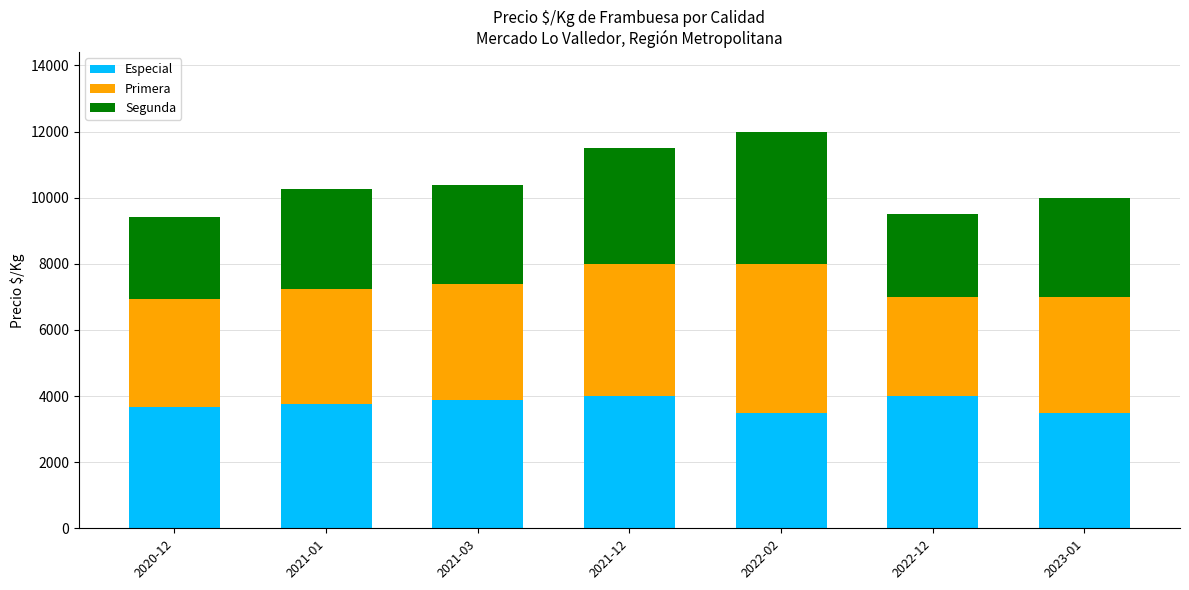

Reading left to right, transcribe the values for Especial.

3671	3750	3875	4000	3500	4000	3500